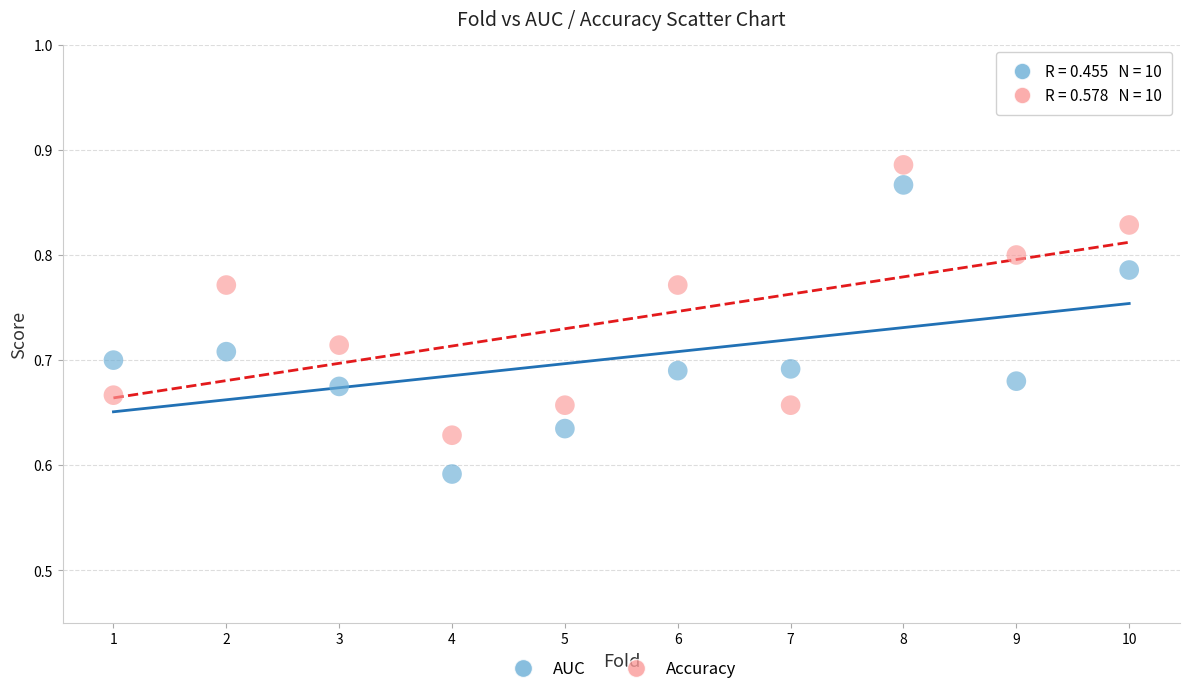

Which series has the widest spread of Y values?

AUC